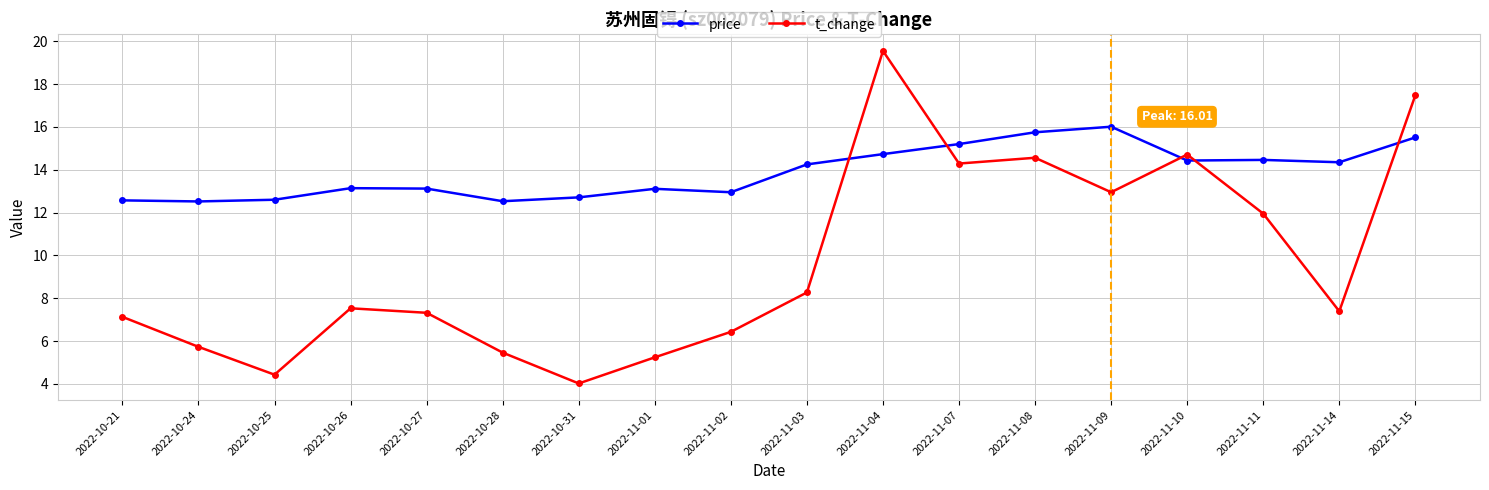

How many intersections are there between price and t_change?

5